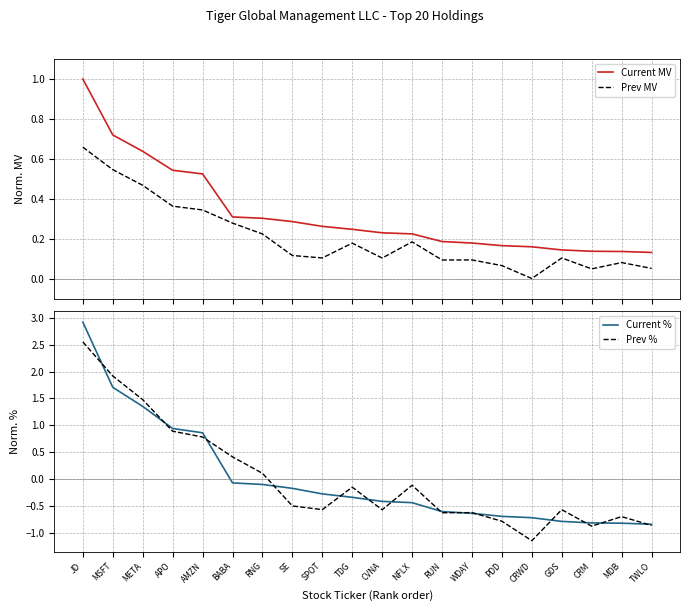

What is the value of the Current % point at the 15th from the left?

-0.7